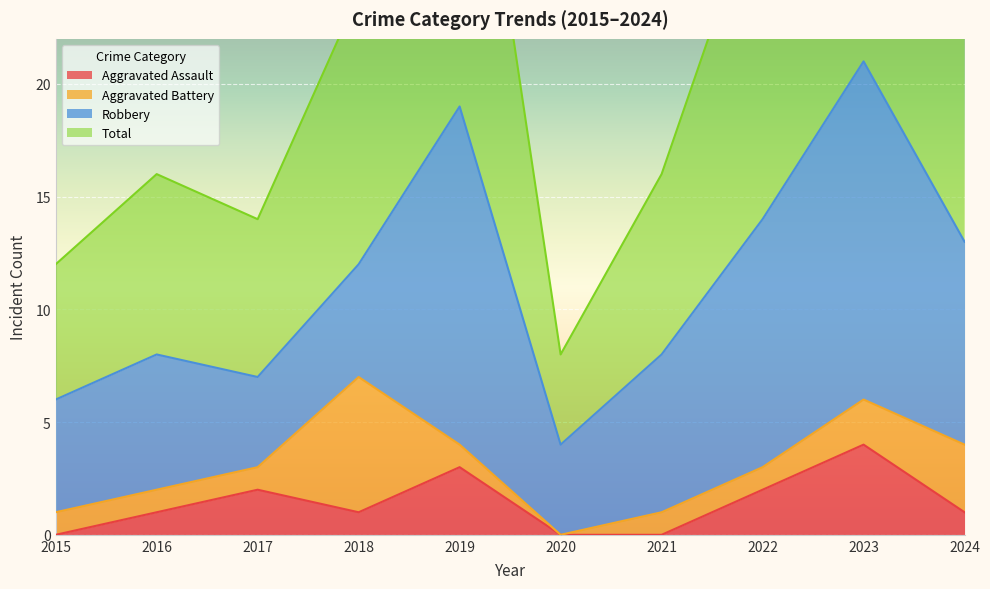

The value of Aggravated Assault at 2018 is 2. True or false?

False